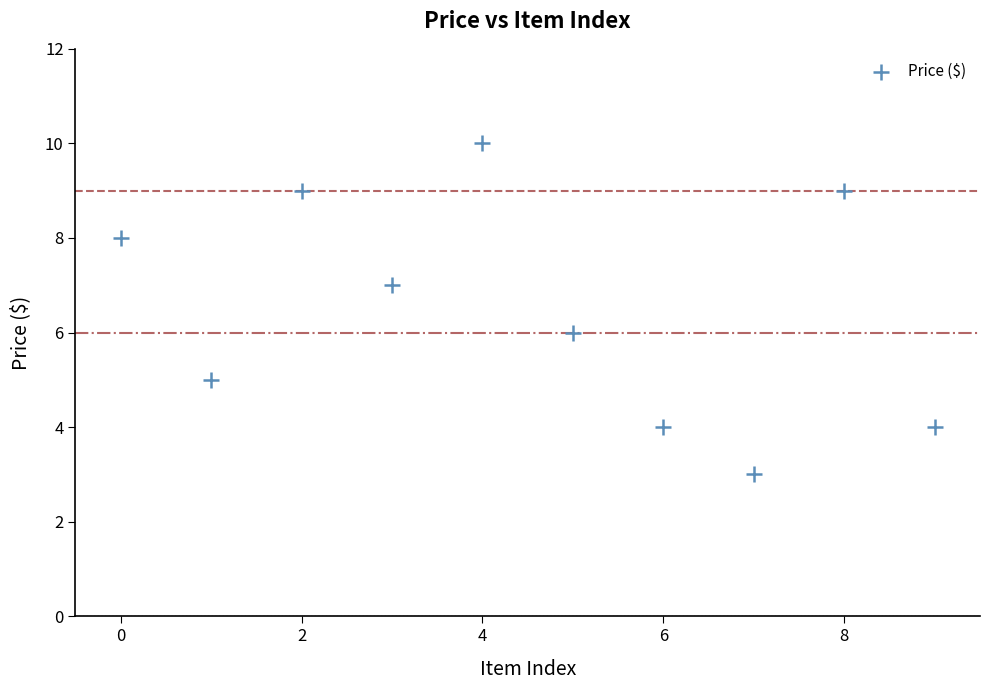

What is the range of Y values (max minus min)?

7